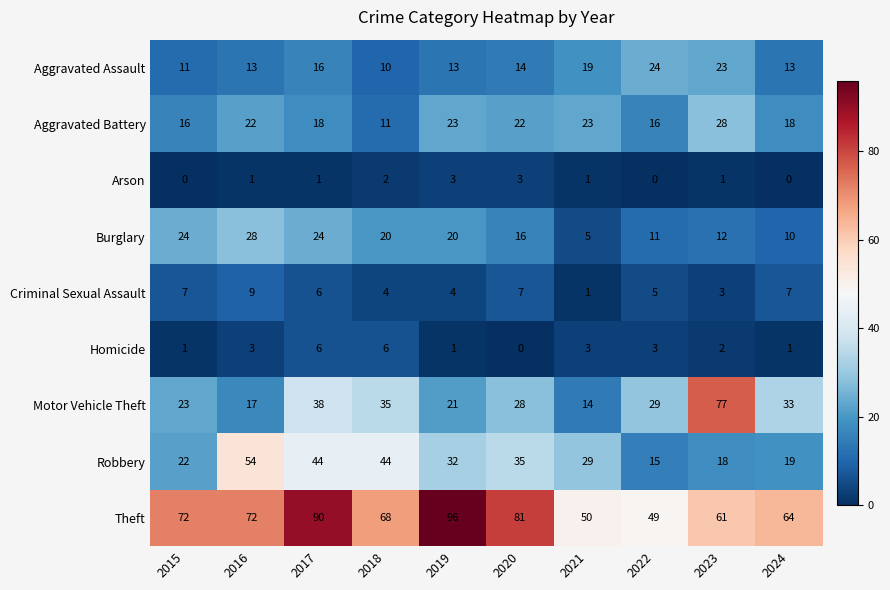

True or false: Aggravated Assault has a value of 13 at 2022.

False